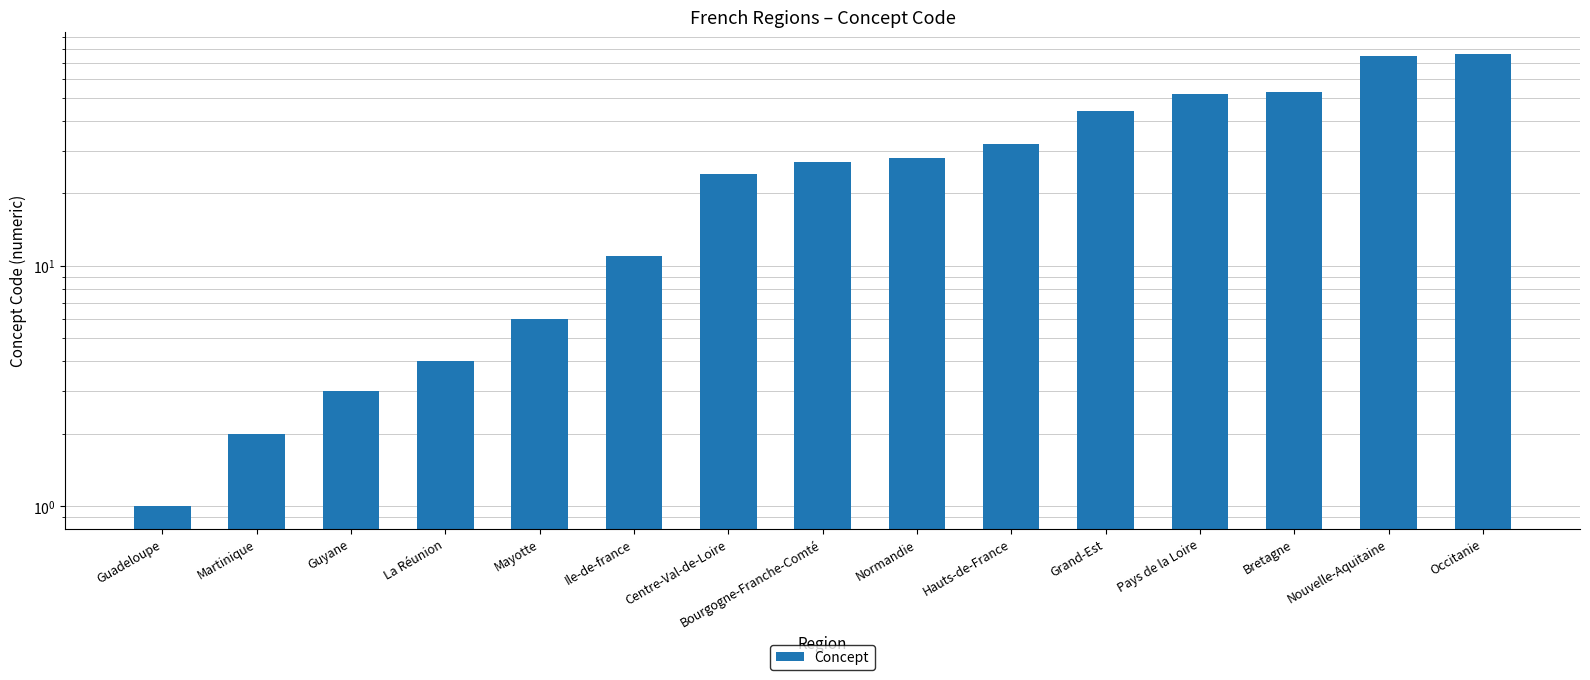

Which category has the lowest value across all series?

Guadeloupe